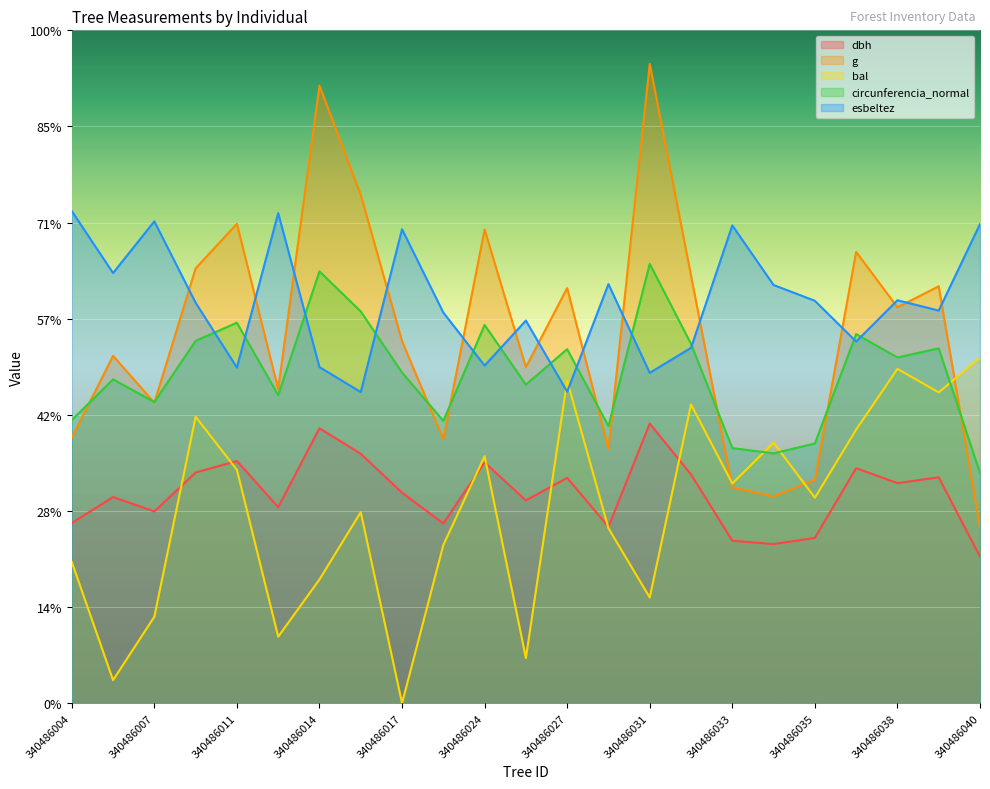

How many interior local valleys does the bal series have?

8